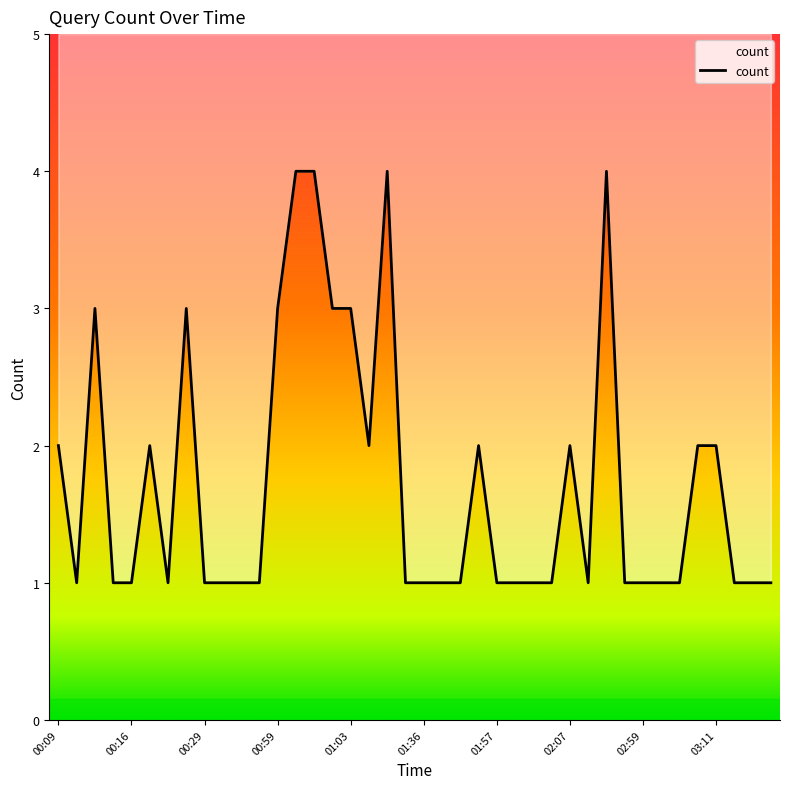

How many interior local peaks (higher than both neighbors) does the data have?

7